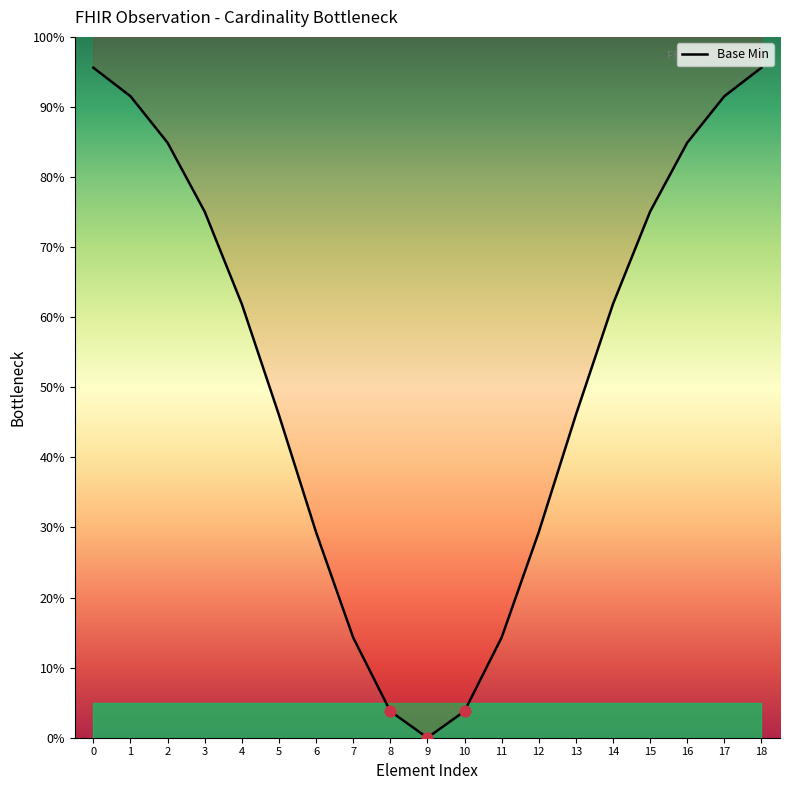

Between 14 and 10, which is larger?

14